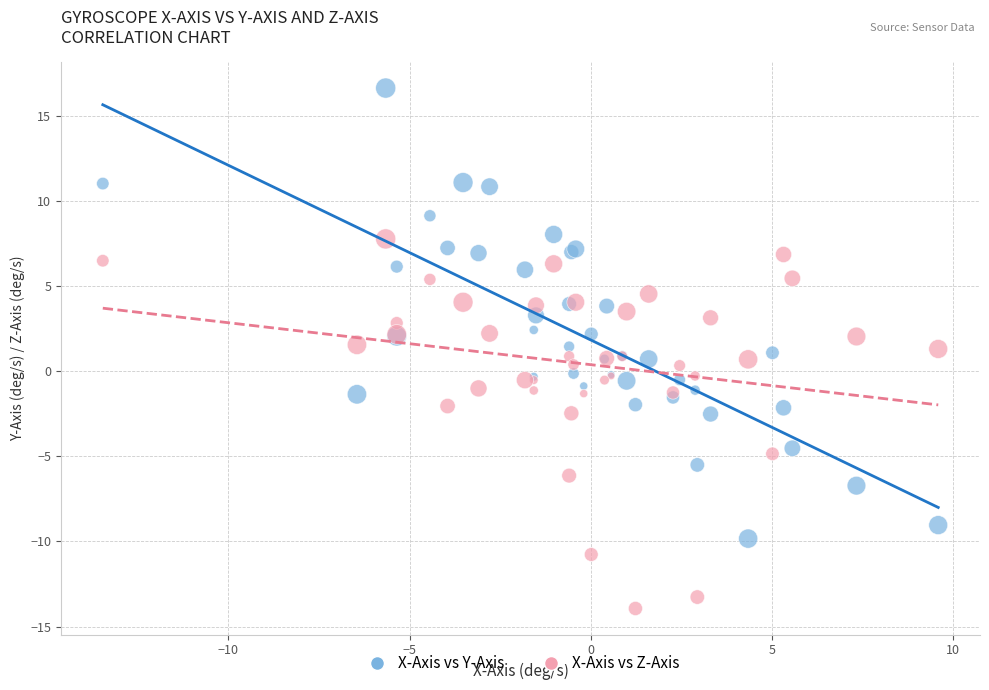

Which series has the largest Y range (max minus min)?

X-Axis vs Y-Axis